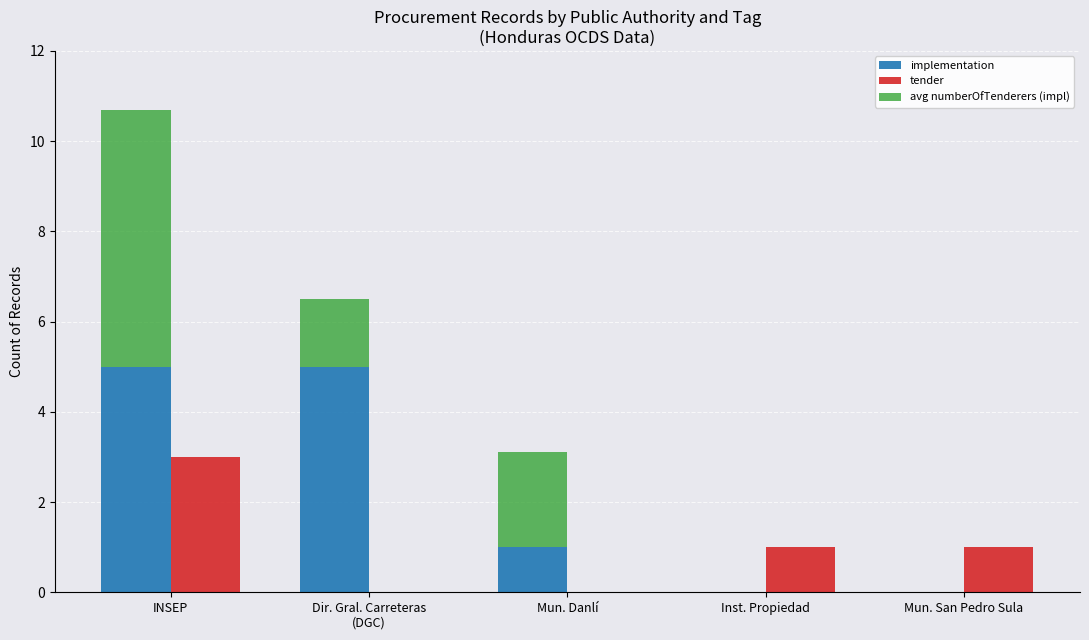

At how many categories does at least one series exceed 1?

3